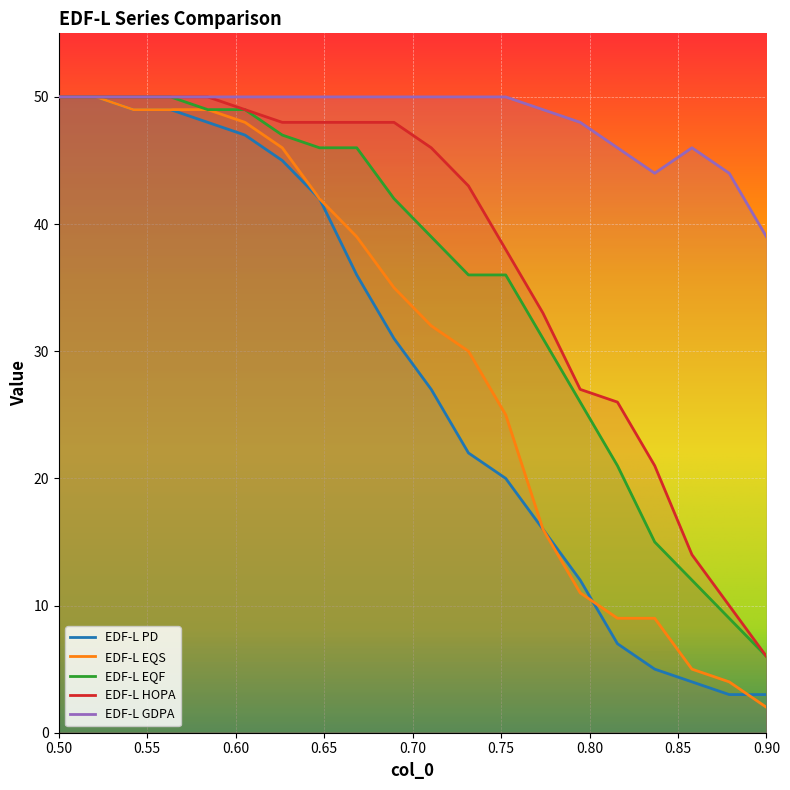

At which category is the sum across all series the highest?

0.50